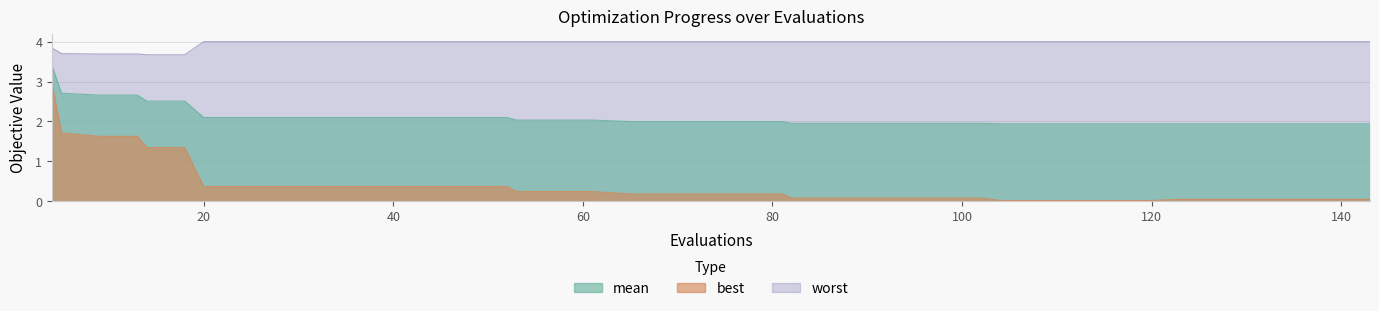

True or false: mean and best intersect in this chart.

False